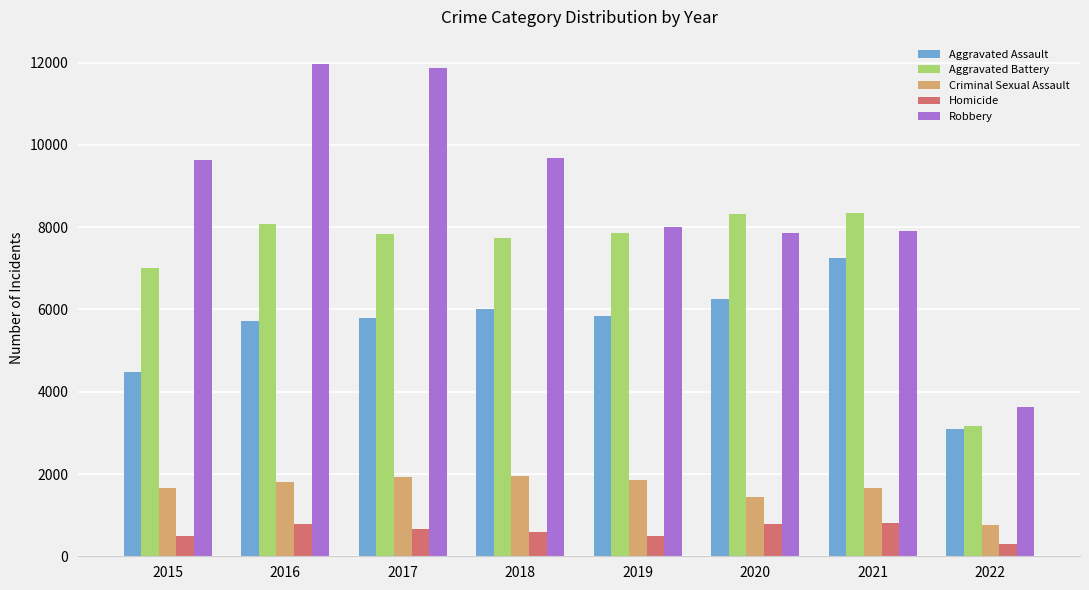

Which series changed the most between 2017 and 2022?

Robbery